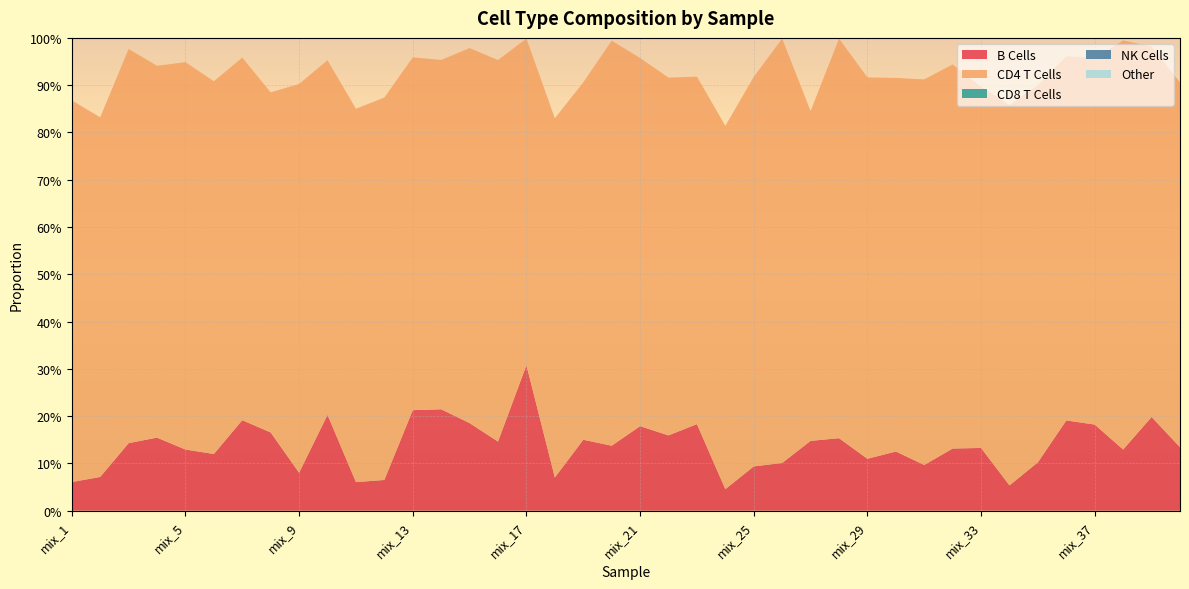

Reading left to right, extract all data points from this chart.

B Cells: mix_1=0.1	mix_2=0.1	mix_3=0.1	mix_4=0.2	mix_5=0.1	mix_6=0.1	mix_7=0.2	mix_8=0.2	mix_9=0.1	mix_10=0.2	mix_11=0.1	mix_12=0.1	mix_13=0.2	mix_14=0.2	mix_15=0.2	mix_16=0.1	mix_17=0.3	mix_18=0.1	mix_19=0.1	mix_20=0.1	mix_21=0.2	mix_22=0.2	mix_23=0.2	mix_24=0.0	mix_25=0.1	mix_26=0.1	mix_27=0.1	mix_28=0.2	mix_29=0.1	mix_30=0.1	mix_31=0.1	mix_32=0.1	mix_33=0.1	mix_34=0.1	mix_35=0.1	mix_36=0.2	mix_37=0.2	mix_38=0.1	mix_39=0.2	mix_40=0.1
CD4 T Cells: mix_1=0.8	mix_2=0.8	mix_3=0.8	mix_4=0.8	mix_5=0.8	mix_6=0.8	mix_7=0.8	mix_8=0.7	mix_9=0.8	mix_10=0.8	mix_11=0.8	mix_12=0.8	mix_13=0.7	mix_14=0.7	mix_15=0.8	mix_16=0.8	mix_17=0.7	mix_18=0.8	mix_19=0.8	mix_20=0.9	mix_21=0.8	mix_22=0.8	mix_23=0.7	mix_24=0.8	mix_25=0.8	mix_26=0.9	mix_27=0.7	mix_28=0.8	mix_29=0.8	mix_30=0.8	mix_31=0.8	mix_32=0.8	mix_33=0.8	mix_34=0.8	mix_35=0.8	mix_36=0.8	mix_37=0.8	mix_38=0.9	mix_39=0.8	mix_40=0.8
CD8 T Cells: mix_1=0.0	mix_2=0.0	mix_3=0.0	mix_4=0.0	mix_5=0.0	mix_6=0.0	mix_7=0.0	mix_8=0.0	mix_9=0.0	mix_10=0.0	mix_11=0.0	mix_12=0.0	mix_13=0.0	mix_14=0.0	mix_15=0.0	mix_16=0.0	mix_17=0.0	mix_18=0.0	mix_19=0.0	mix_20=0.0	mix_21=0.0	mix_22=0.0	mix_23=0.0	mix_24=0.0	mix_25=0.0	mix_26=0.0	mix_27=0.0	mix_28=0.0	mix_29=0.0	mix_30=0.0	mix_31=0.0	mix_32=0.0	mix_33=0.0	mix_34=0.0	mix_35=0.0	mix_36=0.0	mix_37=0.0	mix_38=0.0	mix_39=0.0	mix_40=0.0
NK Cells: mix_1=0.0	mix_2=0.0	mix_3=0.0	mix_4=0.0	mix_5=0.0	mix_6=0.0	mix_7=0.0	mix_8=0.0	mix_9=0.0	mix_10=0.0	mix_11=0.0	mix_12=0.0	mix_13=0.0	mix_14=0.0	mix_15=0.0	mix_16=0.0	mix_17=0.0	mix_18=0.0	mix_19=0.0	mix_20=0.0	mix_21=0.0	mix_22=0.0	mix_23=0.0	mix_24=0.0	mix_25=0.0	mix_26=0.0	mix_27=0.0	mix_28=0.0	mix_29=0.0	mix_30=0.0	mix_31=0.0	mix_32=0.0	mix_33=0.0	mix_34=0.0	mix_35=0.0	mix_36=0.0	mix_37=0.0	mix_38=0.0	mix_39=0.0	mix_40=0.0
Other: mix_1=0.0	mix_2=0.0	mix_3=0.0	mix_4=0.0	mix_5=0.0	mix_6=0.0	mix_7=0.0	mix_8=0.0	mix_9=0.0	mix_10=0.0	mix_11=0.0	mix_12=0.0	mix_13=0.0	mix_14=0.0	mix_15=0.0	mix_16=0.0	mix_17=0.0	mix_18=0.0	mix_19=0.0	mix_20=0.0	mix_21=0.0	mix_22=0.0	mix_23=0.0	mix_24=0.0	mix_25=0.0	mix_26=0.0	mix_27=0.0	mix_28=0.0	mix_29=0.0	mix_30=0.0	mix_31=0.0	mix_32=0.0	mix_33=0.0	mix_34=0.0	mix_35=0.0	mix_36=0.0	mix_37=0.0	mix_38=0.0	mix_39=0.0	mix_40=0.0